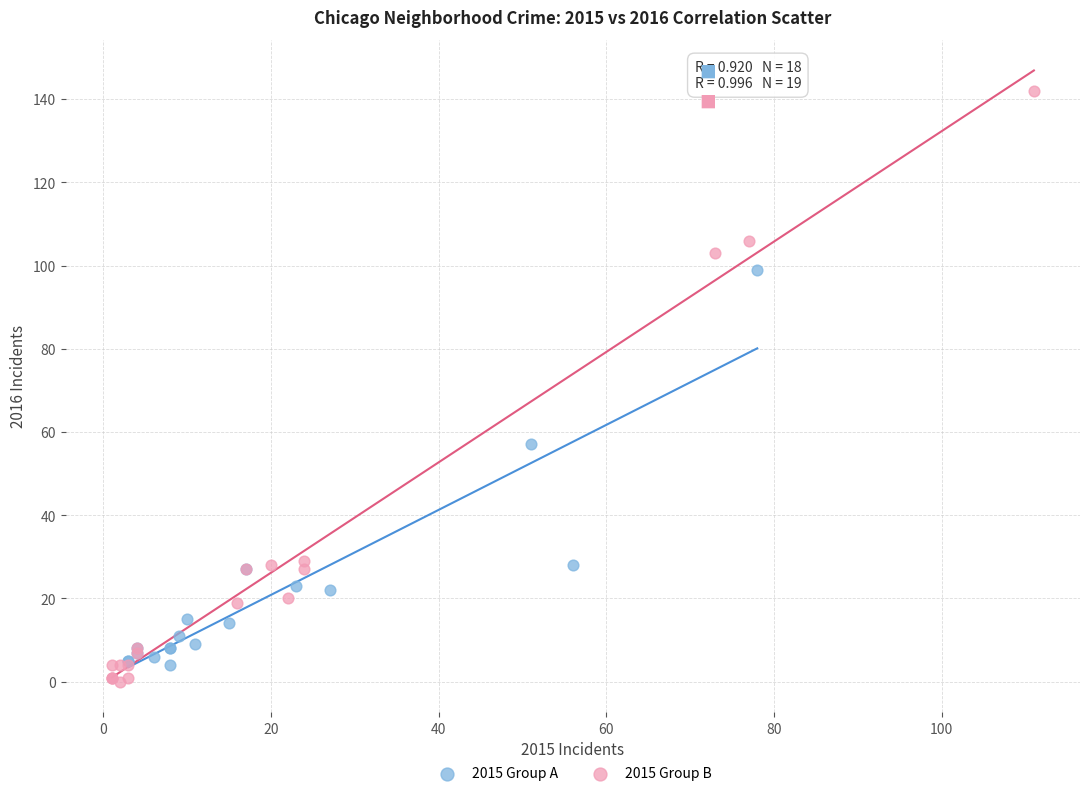

Which series reaches the maximum Y coordinate?

2015 Group B